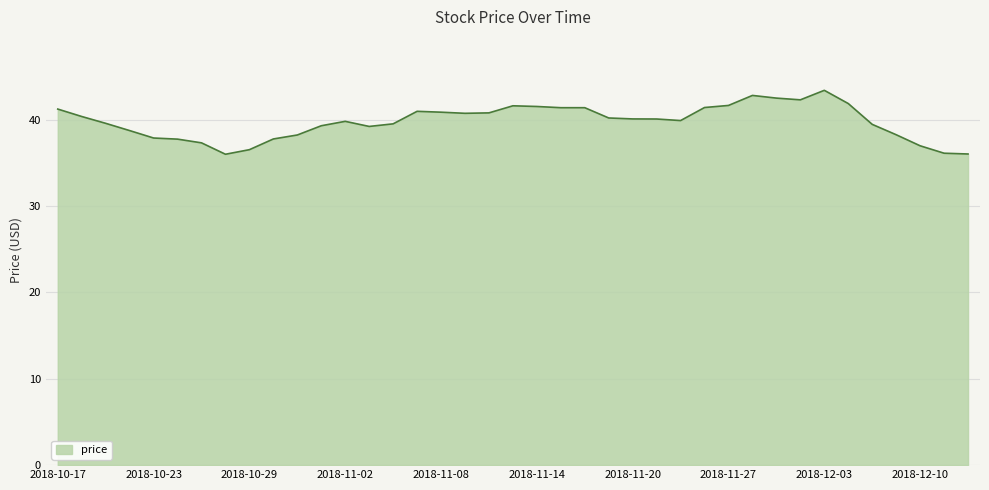

What is the maximum value shown in the chart?

43.4